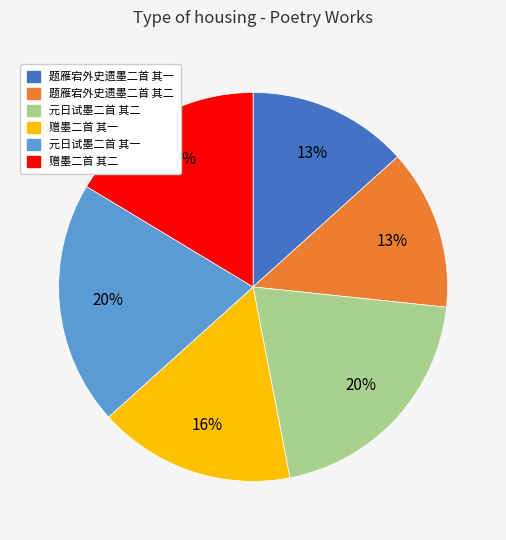

Is it true that 题雁宕外史遗墨二首 其一 is 13% of the pie?

True